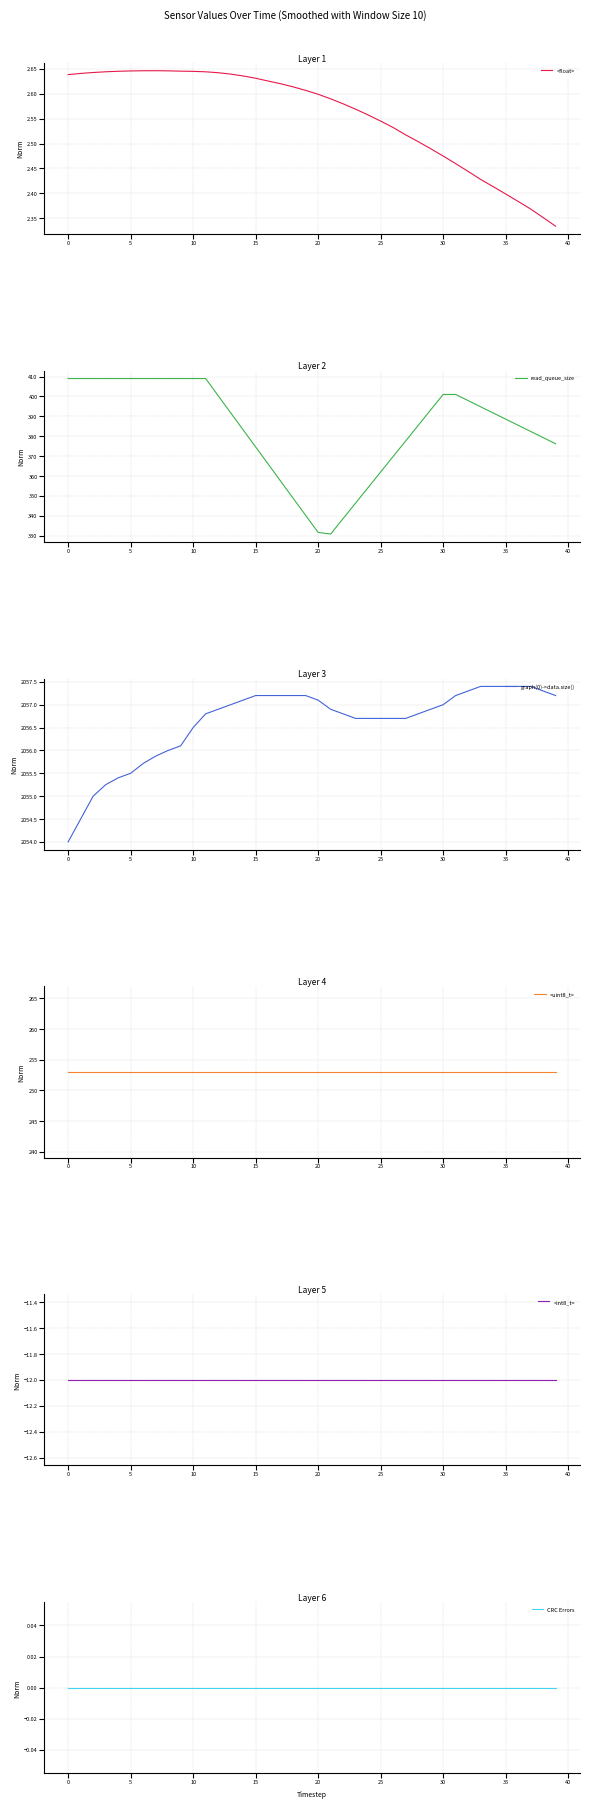

What is the difference between the maximum and second lowest values in the read_queue_size series?

77.4